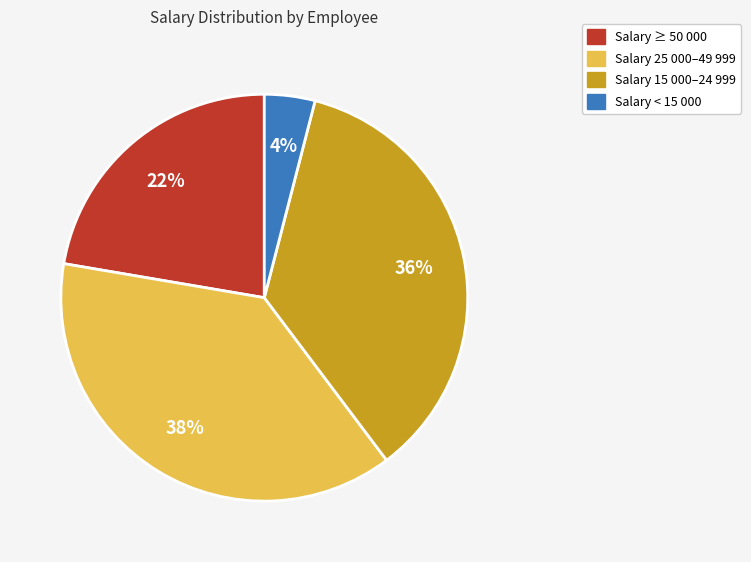

To the nearest percent, what is the difference between the largest and smallest slice percentages?

34%